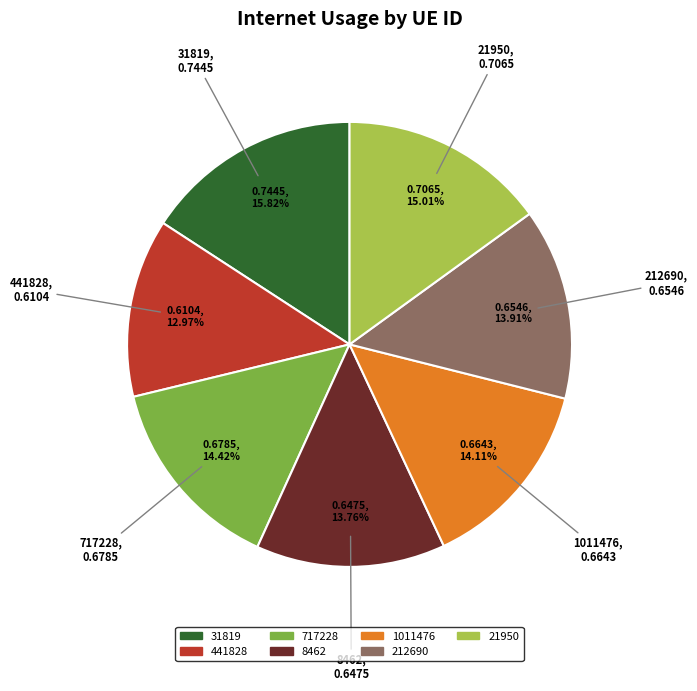

To the nearest percent, what is the combined percentage of 212690 and 1011476?

28%